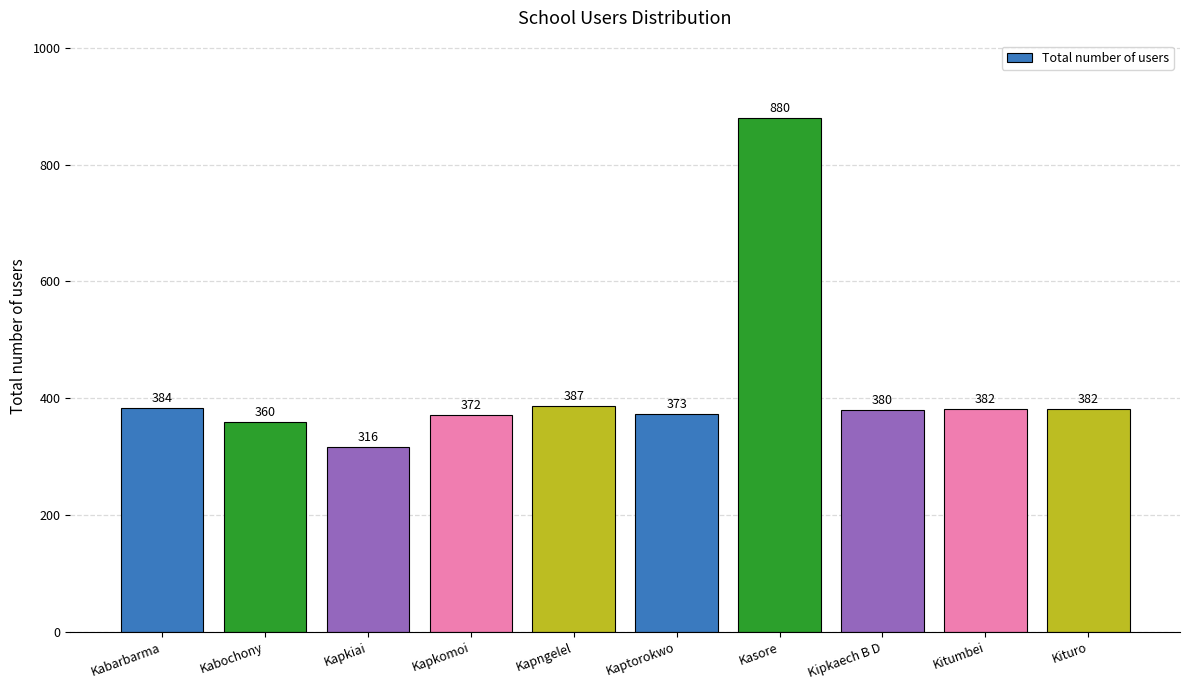

Read the value at Kapkomoi.

372